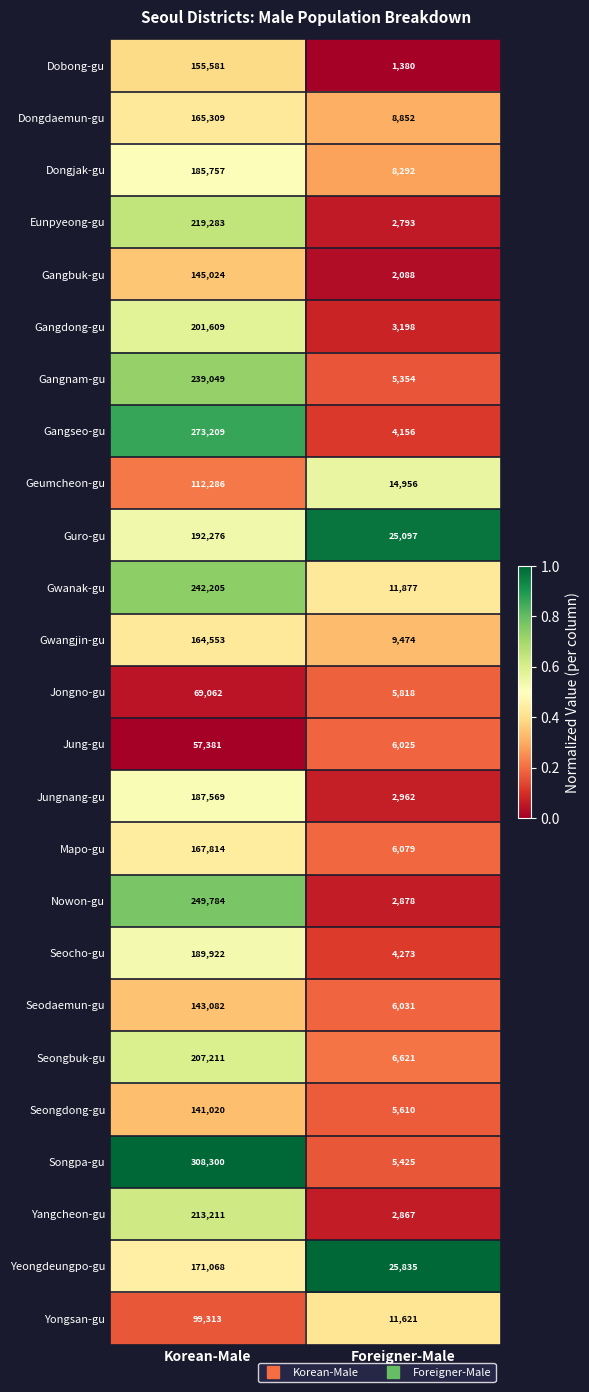

At which category is the sum across all series the highest?

Korean-Male